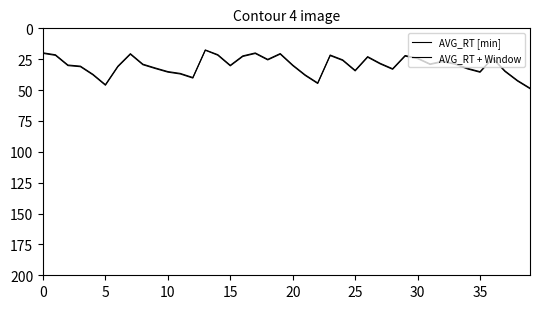

What is the difference between the maximum and minimum values in the AVG_RT [min] series?

30.9